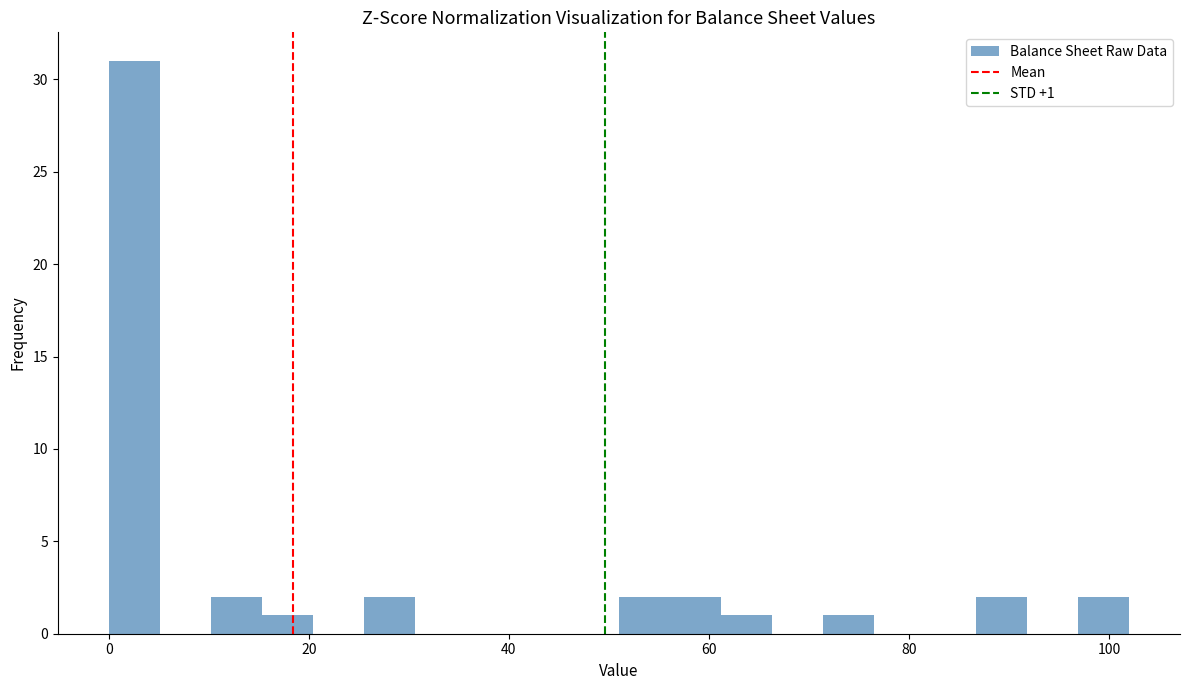

Read against the x-axis, roughly where is the centre of the tallest bar?

2